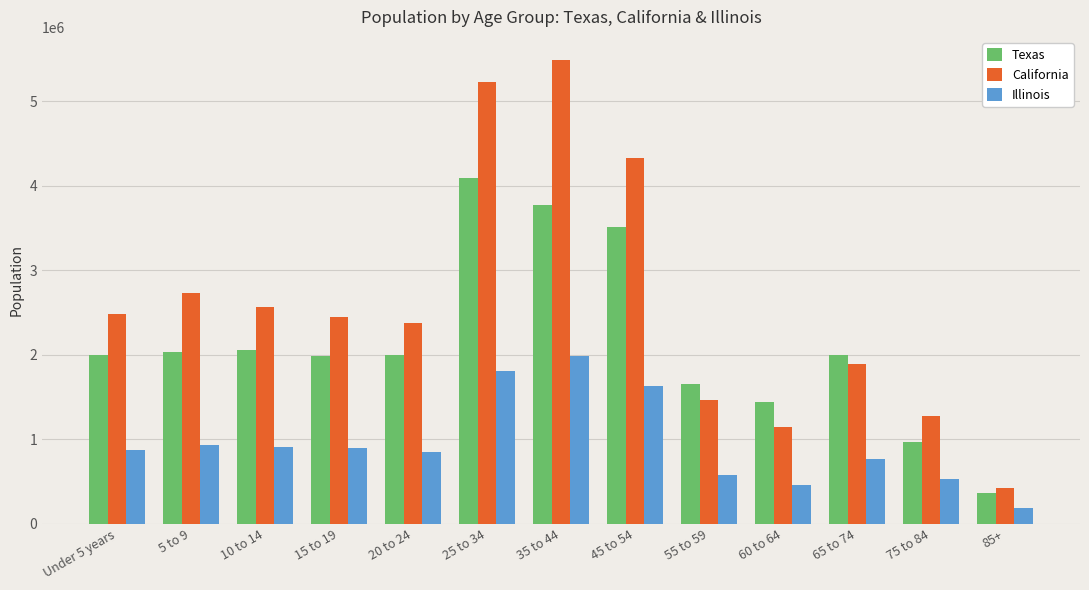

The value of Illinois at 15 to 19 is 894002. True or false?

True